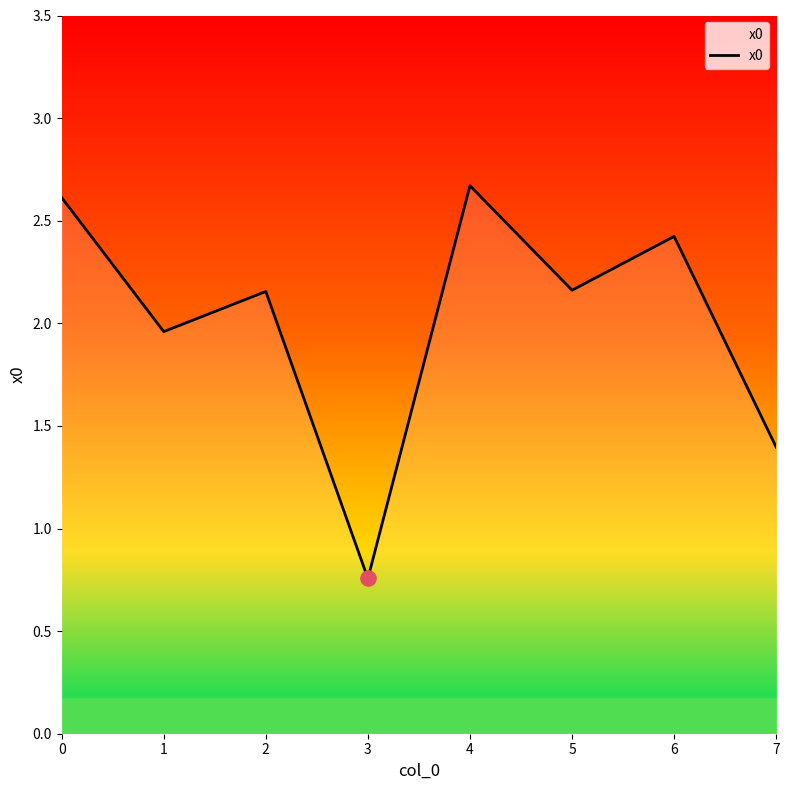

What is the ratio of the value at 4 to the value at 2?

1.2